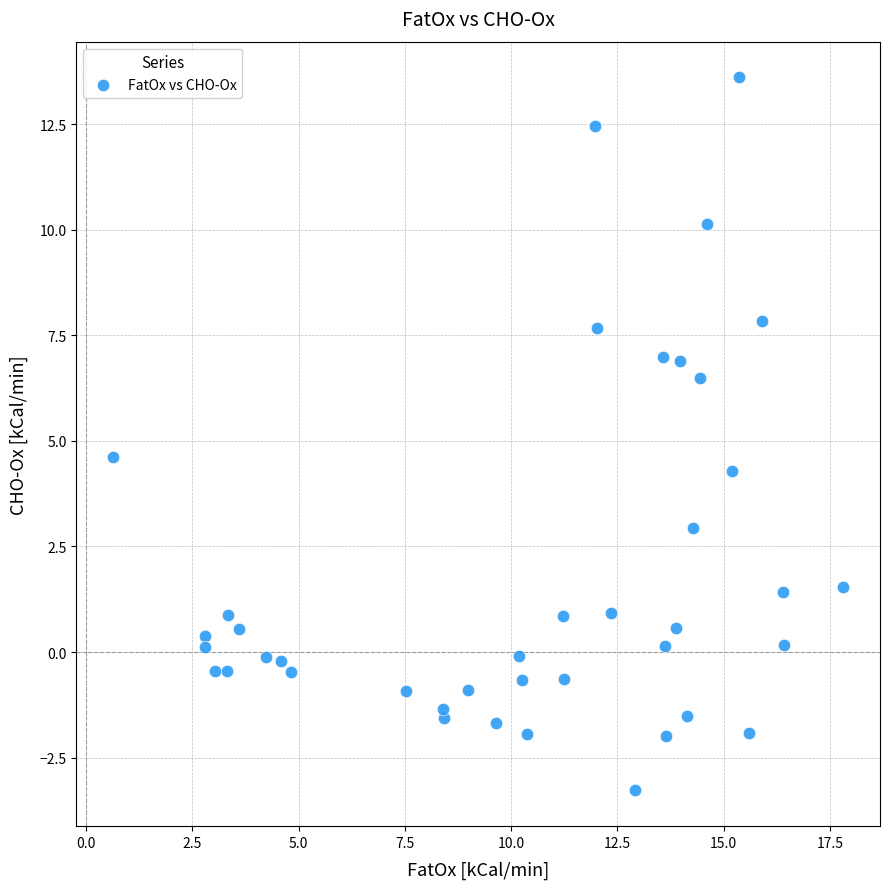

What Y value in the scatter plot is closest to 5?

4.6